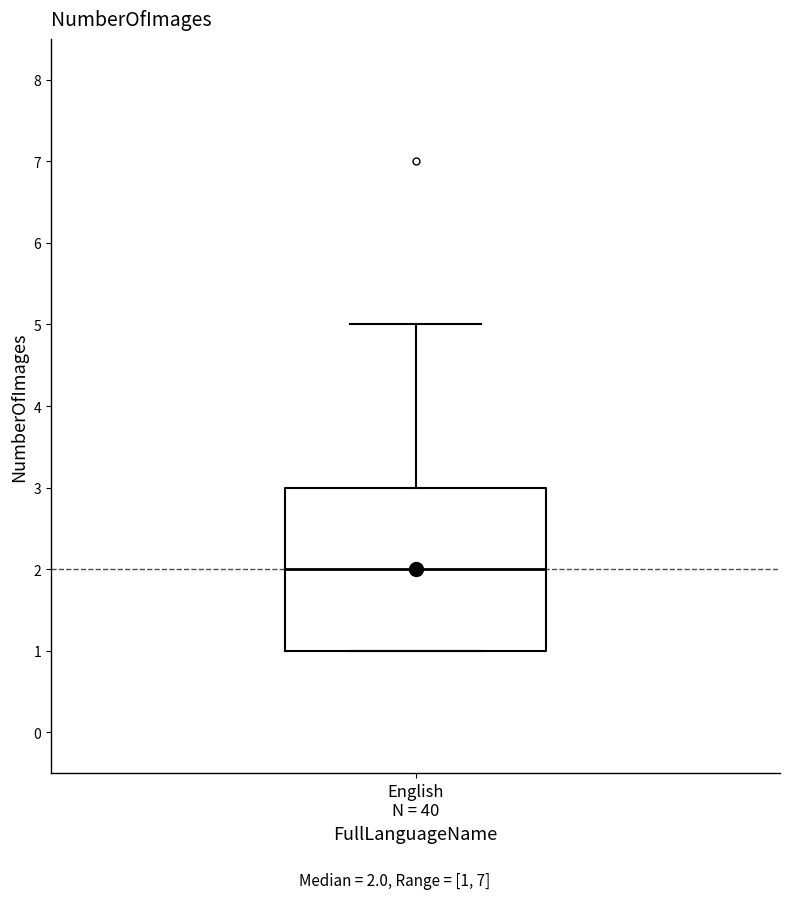

Read this box plot against the y-axis: the position of the median line, the range covered by the box, and the ends of both whiskers. The values are not printed on the chart, so give them approximately, as read against the axis.

median 2, box 1 to 3, whiskers 1 to 5